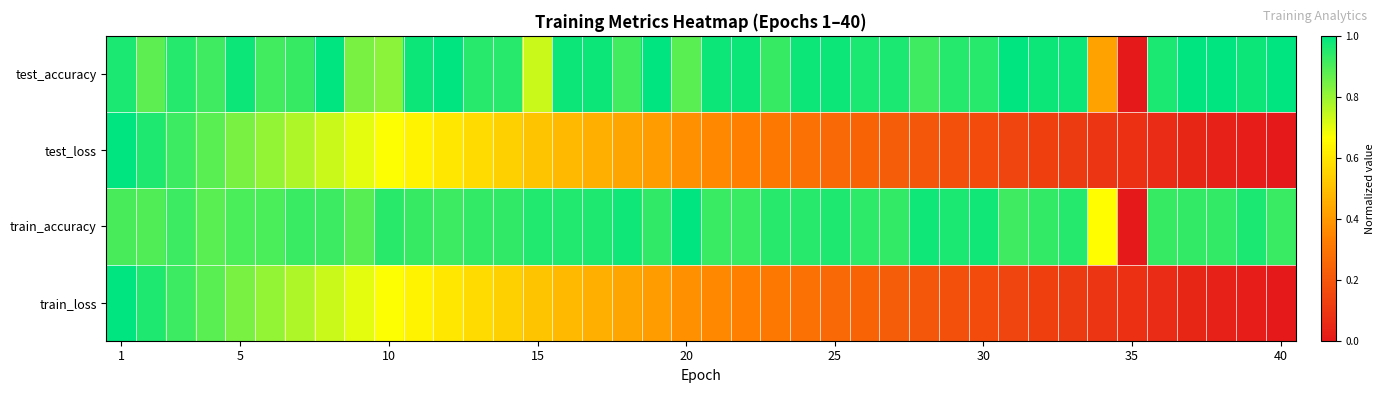

Reading right to left, what are all the values shown in this chart?

test_accuracy: 1.0	1.0	1.0	1.0	1.0	0.0	0.4	1.0	1.0	1.0	0.9	1.0	0.9	1.0	1.0	1.0	1.0	0.9	1.0	1.0	0.9	1.0	0.9	1.0	1.0	0.7	0.9	0.9	1.0	1.0	0.8	0.8	1.0	0.9	0.9	1.0	0.9	1.0	0.9	1.0
test_loss: 0.0	0.0	0.0	0.0	0.1	0.1	0.1	0.1	0.1	0.1	0.2	0.2	0.2	0.2	0.2	0.3	0.3	0.3	0.3	0.4	0.4	0.4	0.4	0.5	0.5	0.5	0.5	0.6	0.6	0.6	0.7	0.7	0.7	0.8	0.8	0.8	0.9	0.9	1.0	1.0
train_accuracy: 0.9	1.0	0.9	0.9	0.9	0.0	0.7	1.0	0.9	0.9	1.0	1.0	1.0	0.9	0.9	1.0	0.9	0.9	0.9	0.9	1.0	0.9	1.0	1.0	1.0	1.0	0.9	0.9	0.9	0.9	0.9	0.9	0.9	0.9	0.9	0.9	0.9	0.9	0.9	0.9
train_loss: 0.0	0.0	0.0	0.0	0.1	0.1	0.1	0.1	0.1	0.1	0.2	0.2	0.2	0.2	0.2	0.3	0.3	0.3	0.3	0.4	0.4	0.4	0.4	0.5	0.5	0.5	0.5	0.6	0.6	0.6	0.7	0.7	0.7	0.8	0.8	0.8	0.9	0.9	1.0	1.0